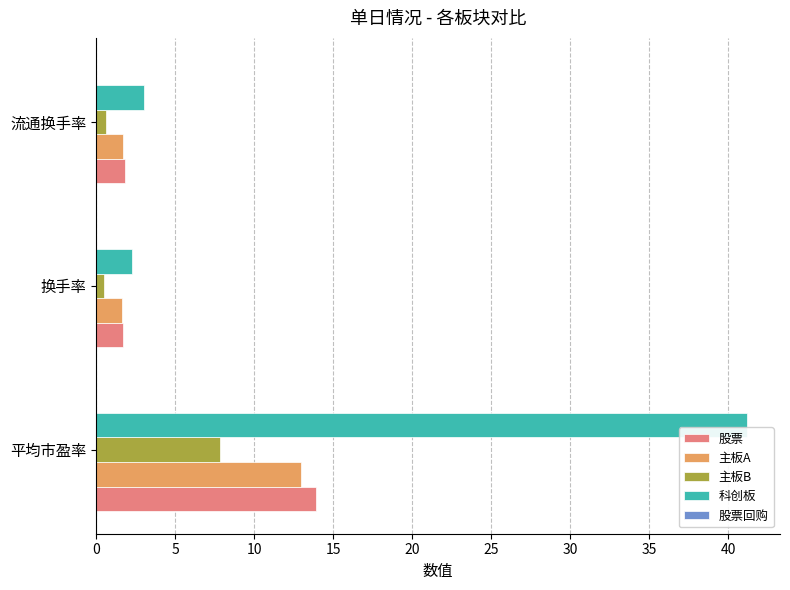

Is the value of 主板B at 平均市盈率 greater than the value of 科创板 at 换手率?

Yes